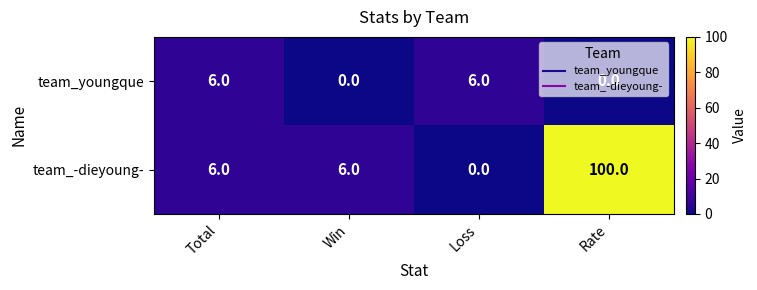

How many data points in team_-dieyoung- are less than 6?

1